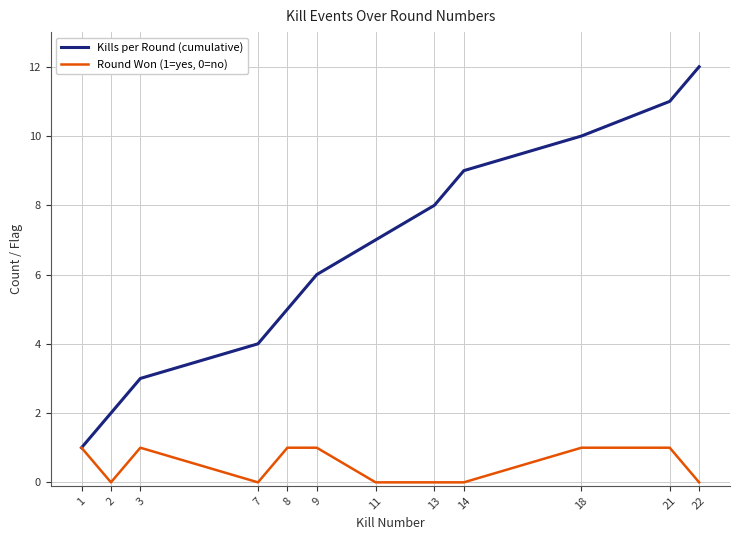

Rank the series by their maximum value, from lowest to highest.

Round Won (1=yes, 0=no), Kills per Round (cumulative)